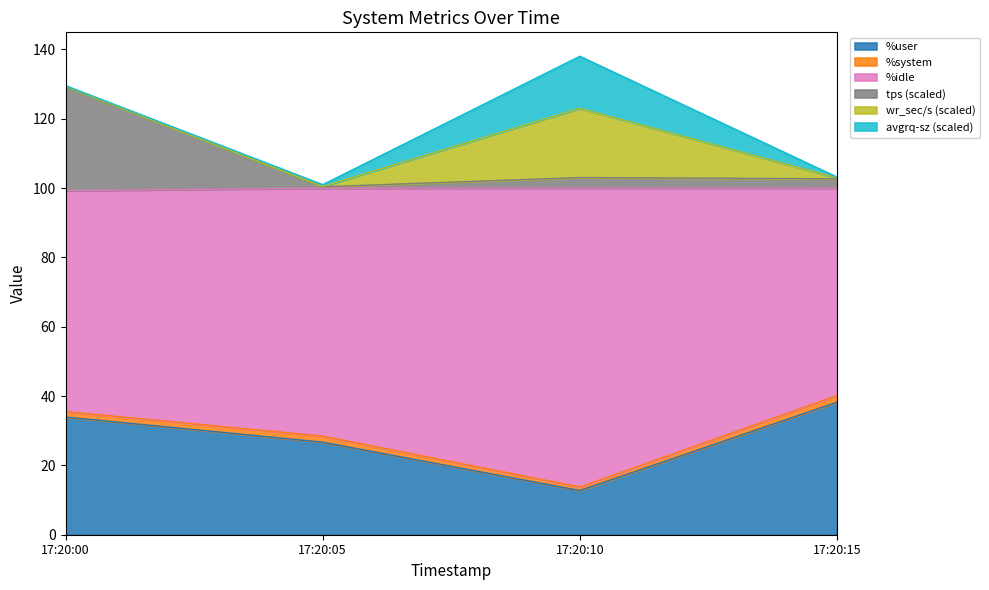

What is the difference between the %user values at 17:20:00 and 17:20:10?

21.2